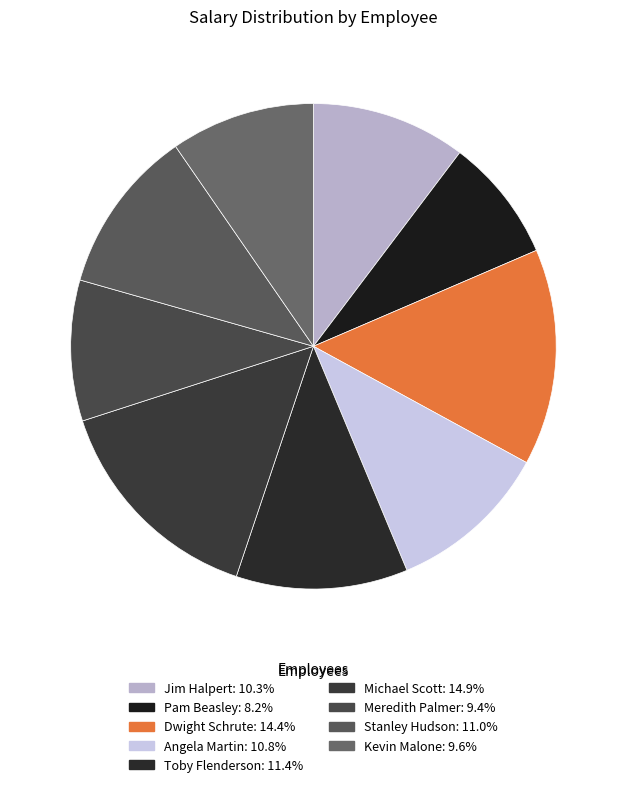

Rank the categories by value from highest to lowest.

Michael Scott, Dwight Schrute, Toby Flenderson, Stanley Hudson, Angela Martin, Jim Halpert, Kevin Malone, Meredith Palmer, Pam Beasley